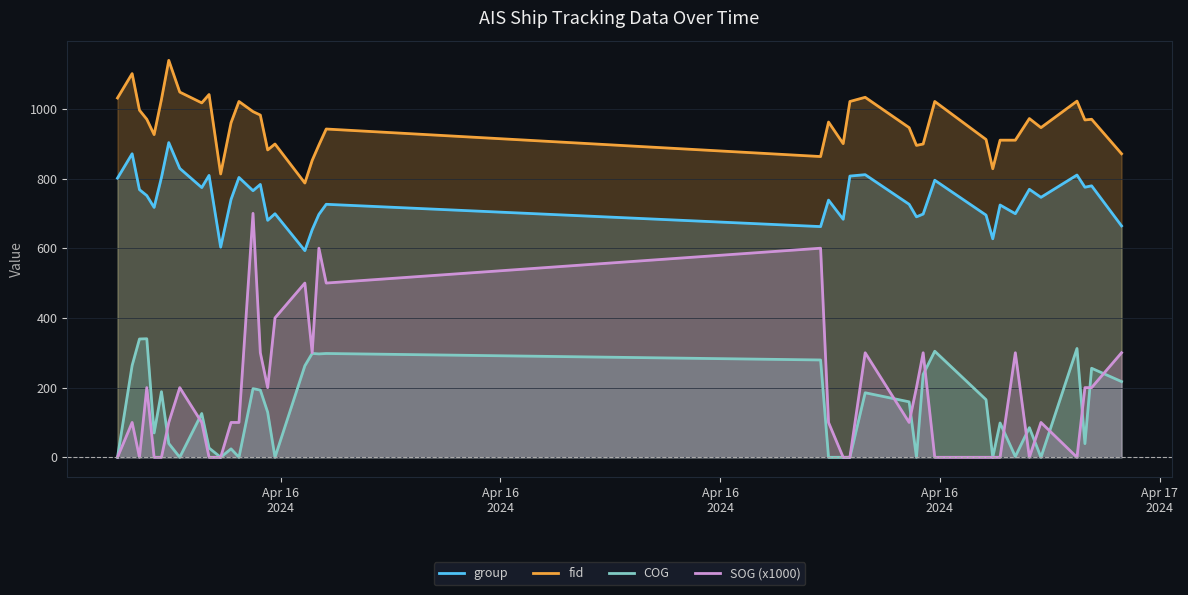

What is the difference between the second highest and minimum values in the COG series?

339.5